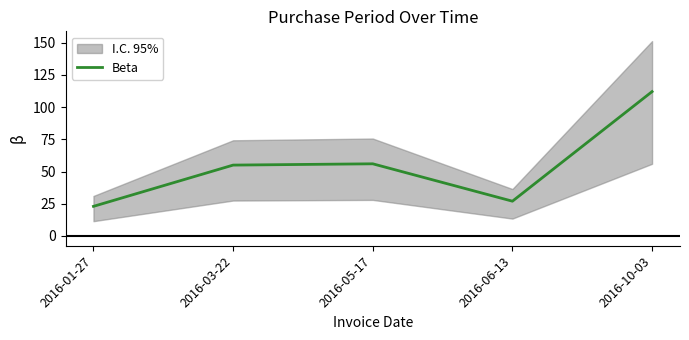

True or false: the data has more than 2 interior local peaks.

False